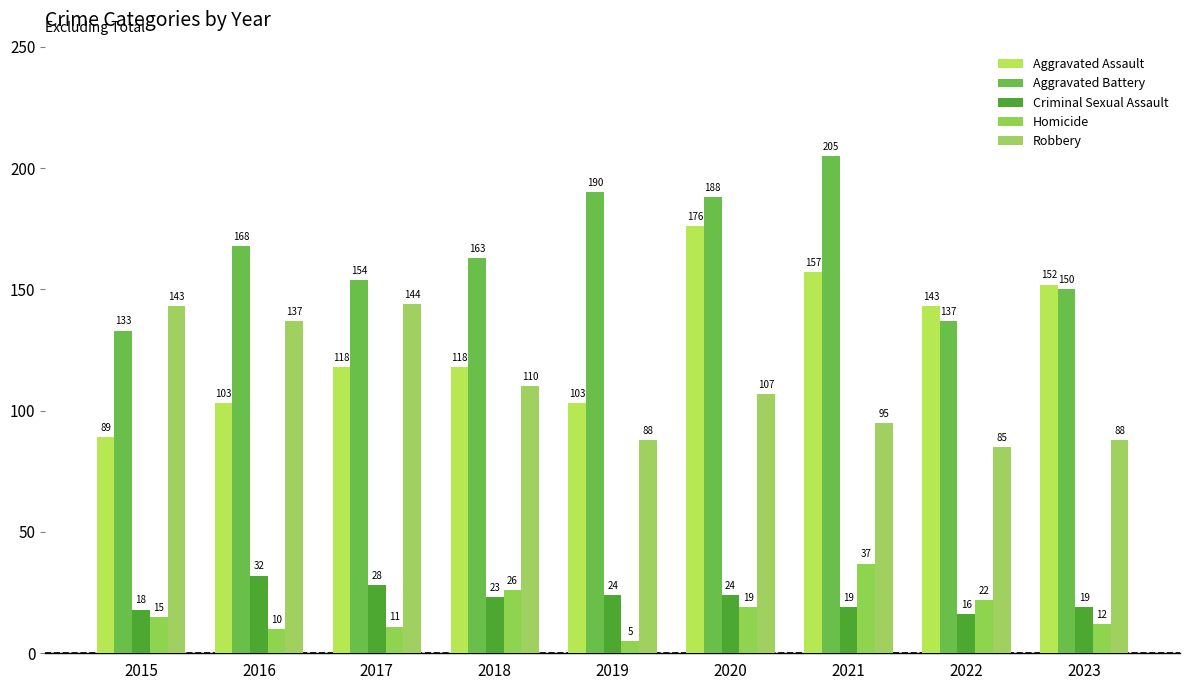

How many data points does each series have?

9